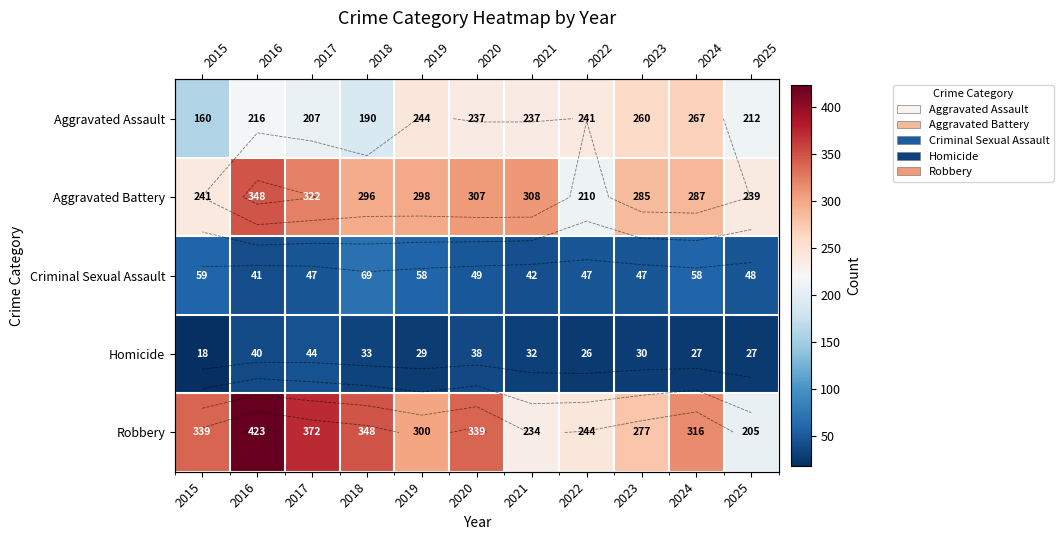

Which series has the largest total across all categories?

Robbery